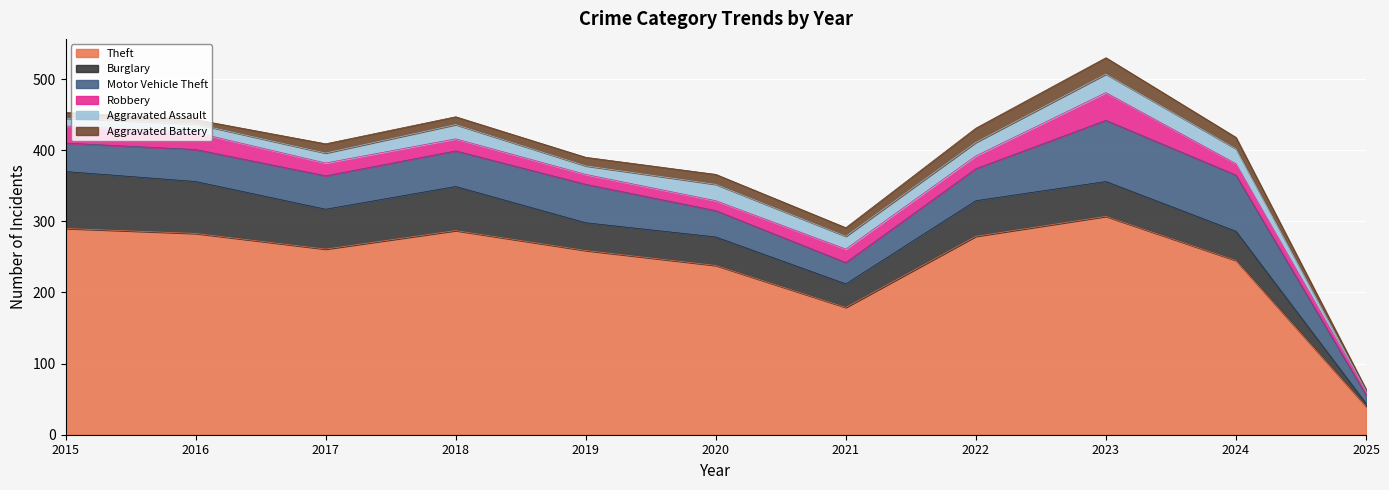

What is the maximum value shown in the chart?

307